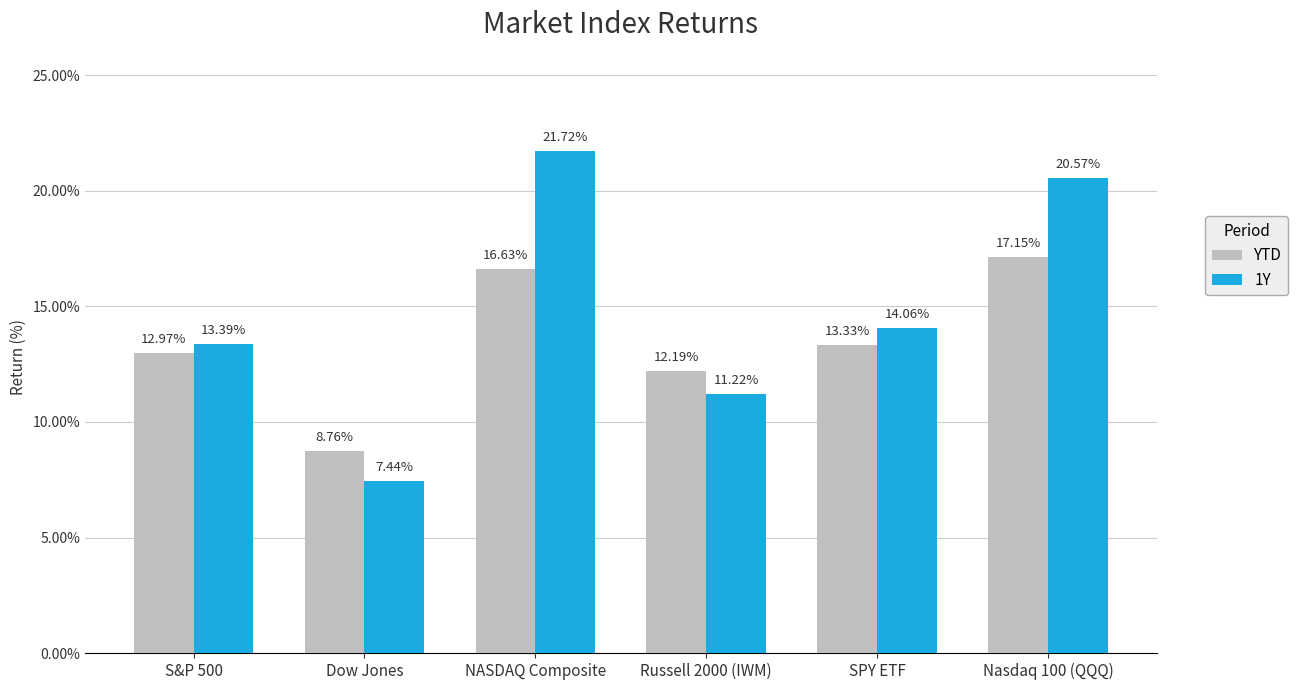

What is the average value of the YTD series?

13.5